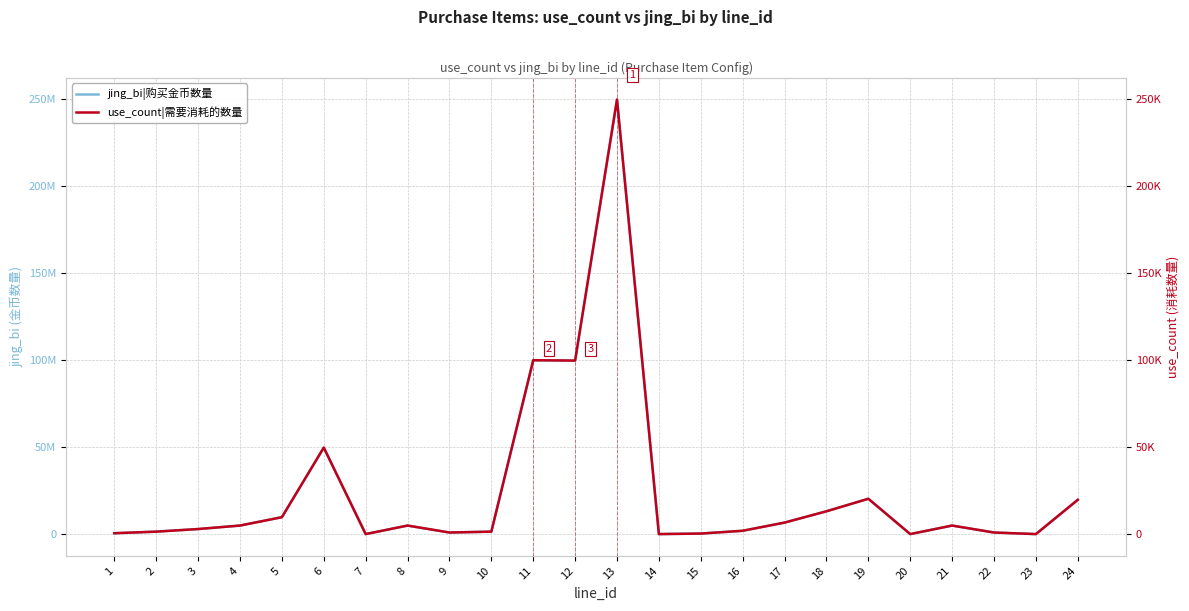

What is the value of the use_count|需要消耗的数量 point at the 15th from the left?

400